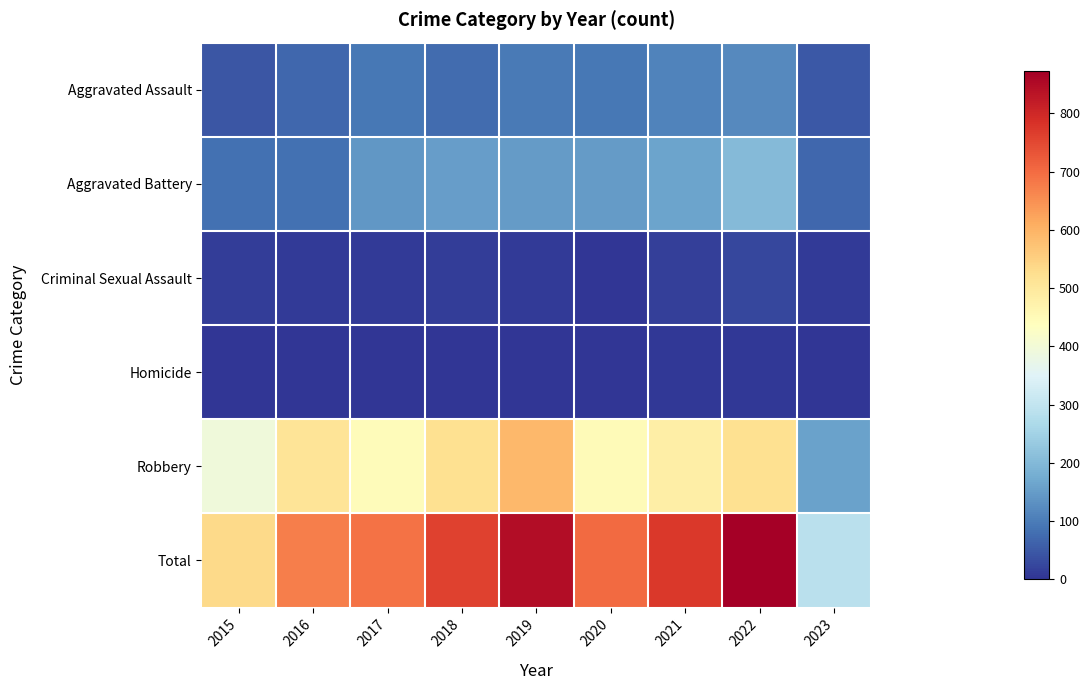

At how many categories does at least one series exceed 428?

8